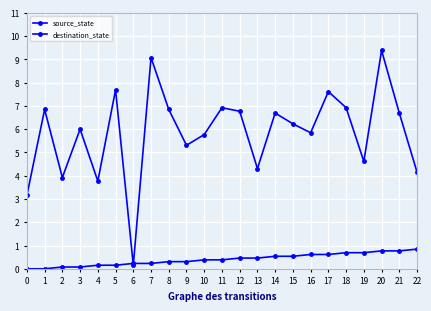

What is the value of the source_state point at the 24th from the left?

0.8